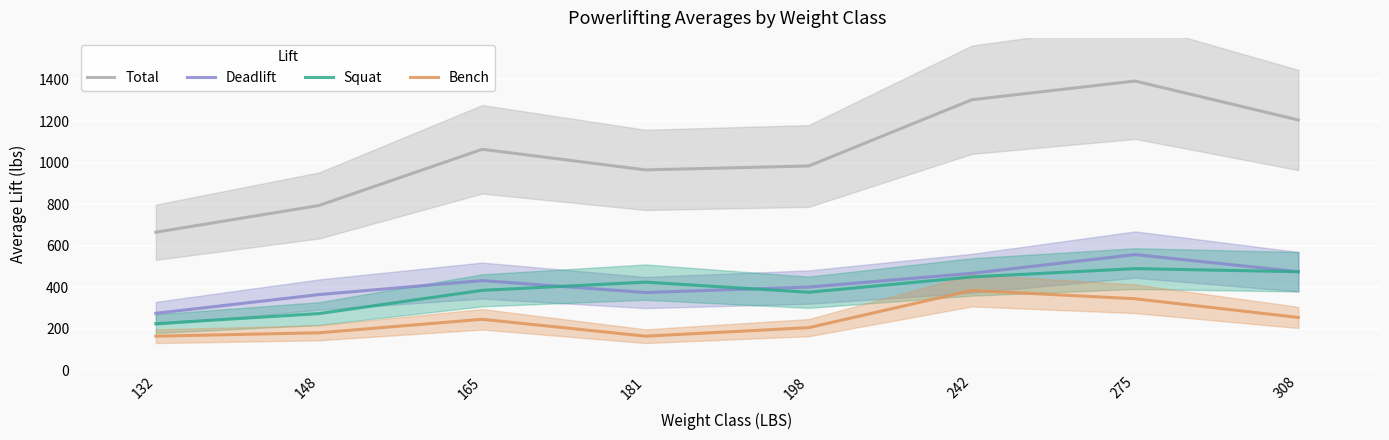

Read the Total value at 181.

965.0